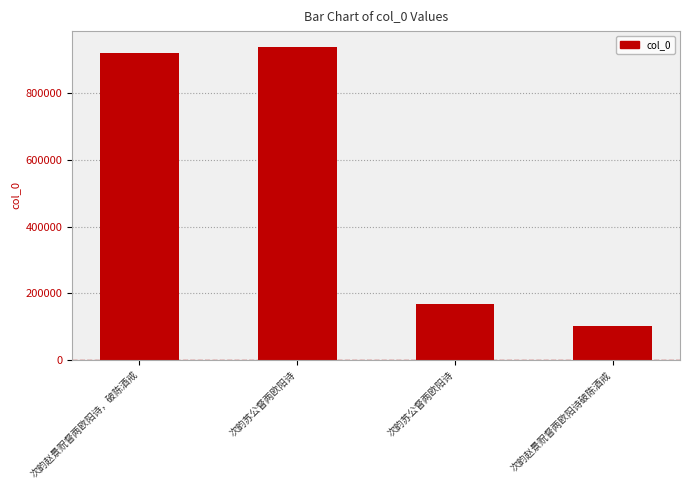

Reading left to right, transcribe all the data shown in this chart.

921864	939752	168922	101243